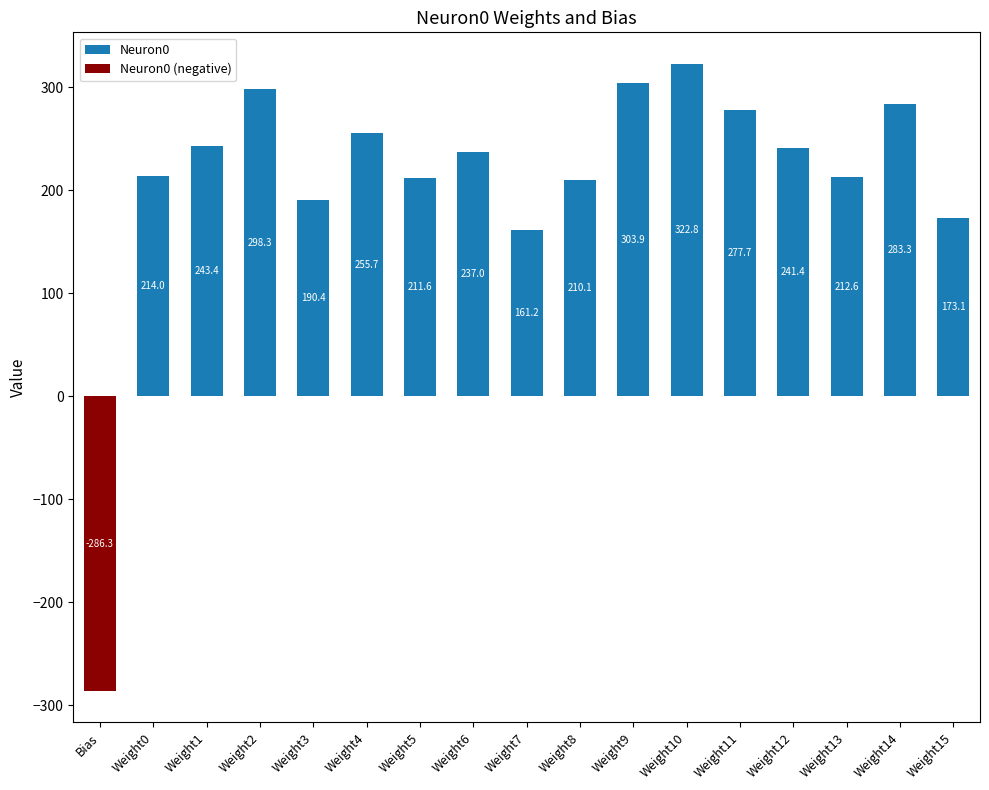

What is the label of the 4th bar from the right?

Weight12